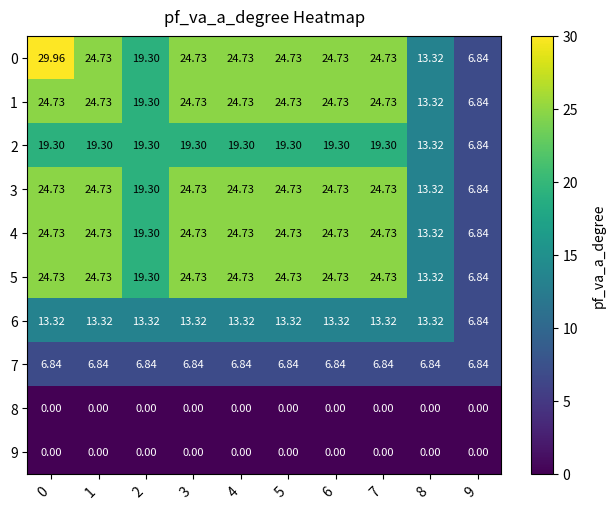

How many data points does each series have?

10